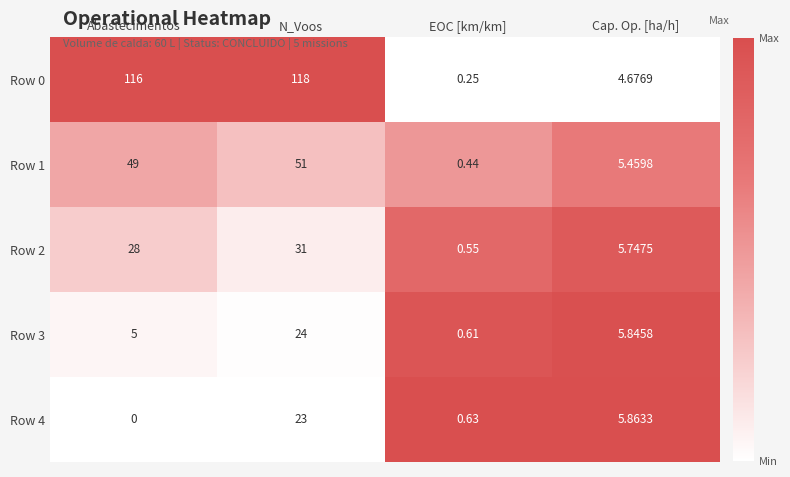

What is the spread (max minus min) of values at Cap. Op. [ha/h]?

1.2